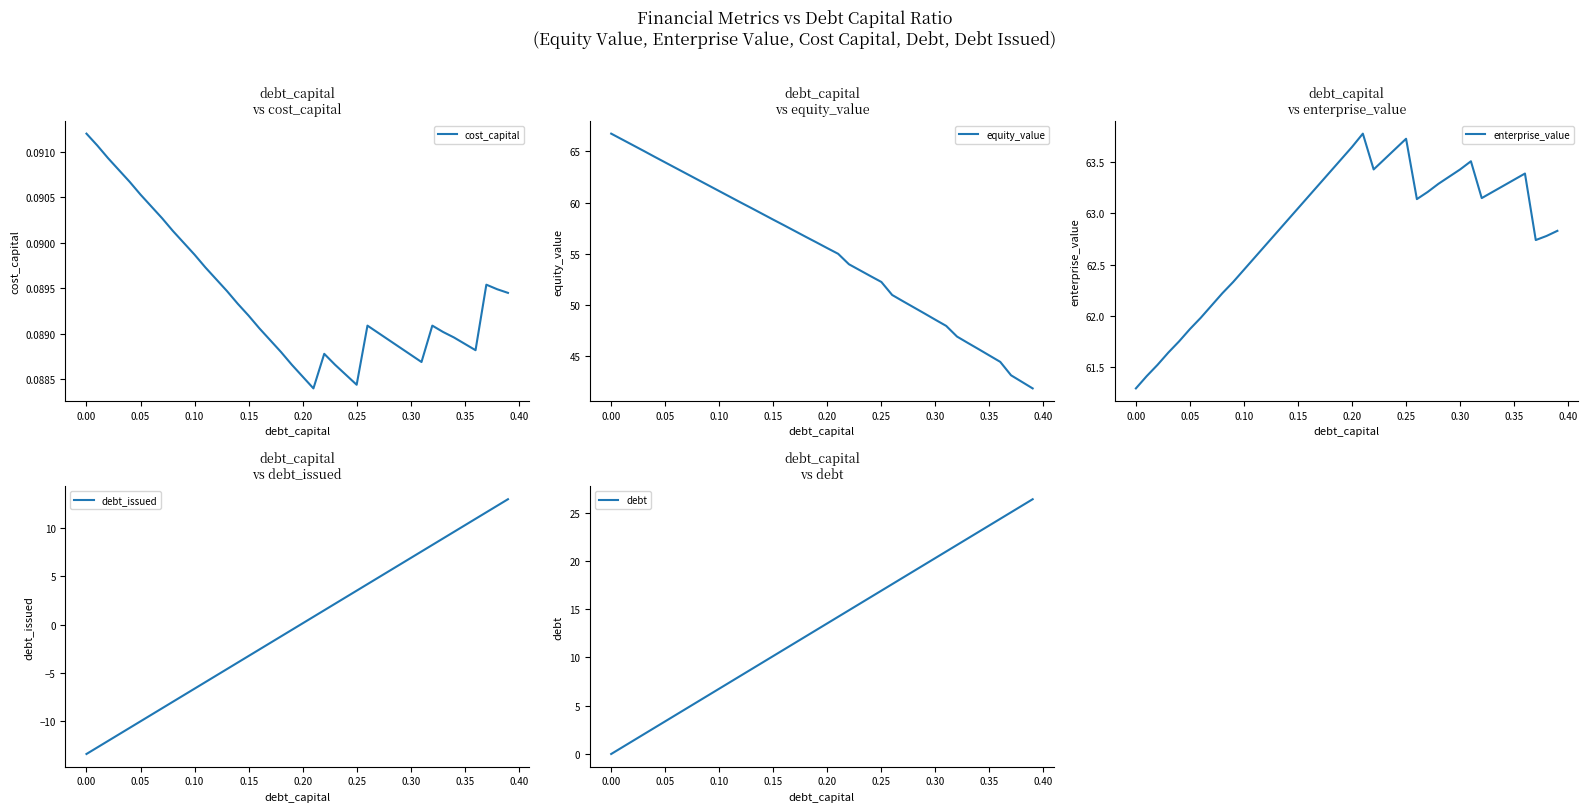

What is the value of the debt point at the 23rd from the left?

14.9